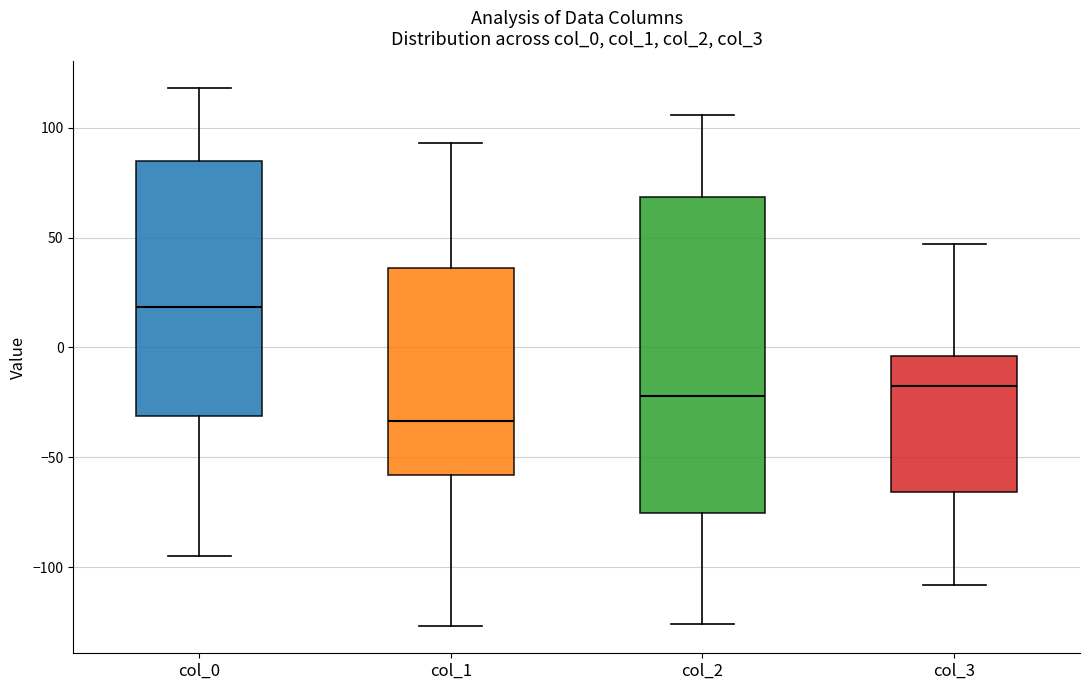

Comparing the boxes themselves (not the whiskers), which one is the tallest?

col_2